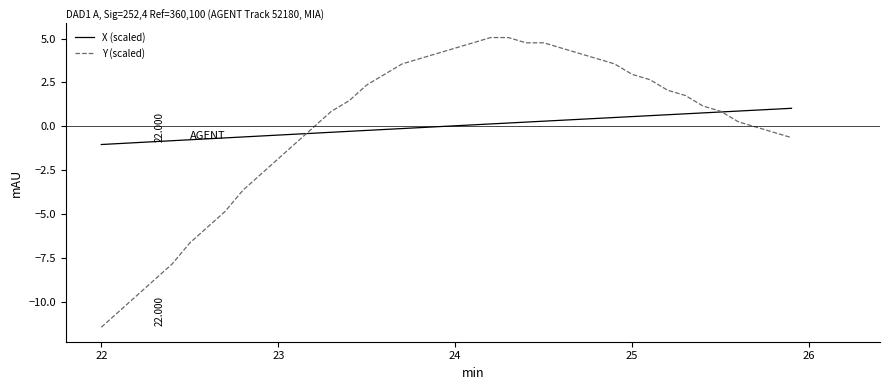

Which series has the widest spread of values?

Y (scaled)